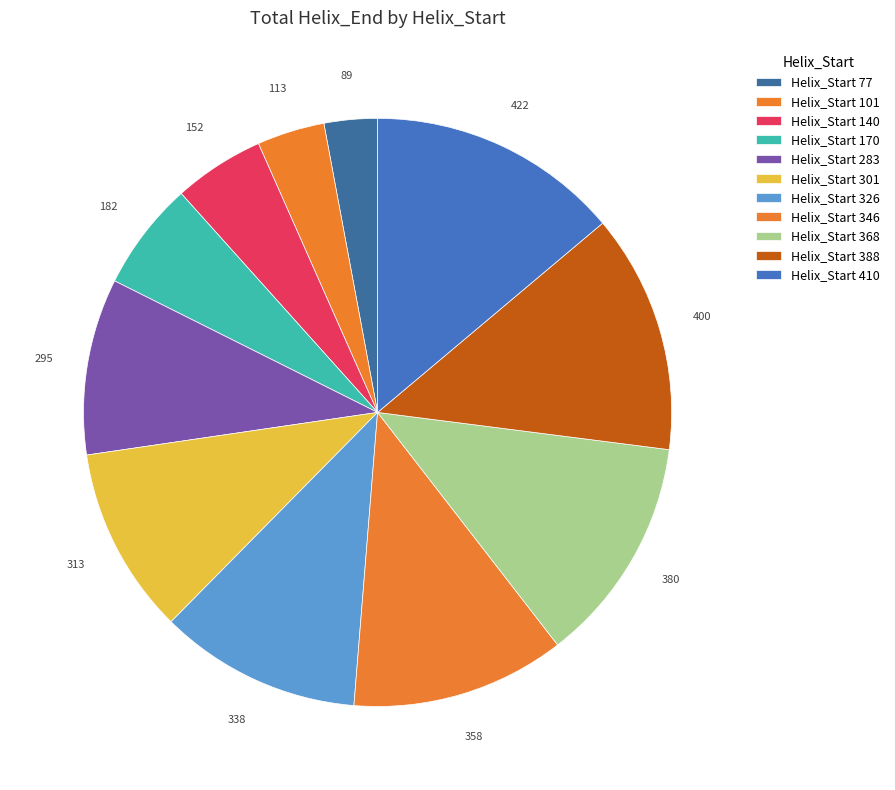

To the nearest percent, what is the average slice percentage?

9%